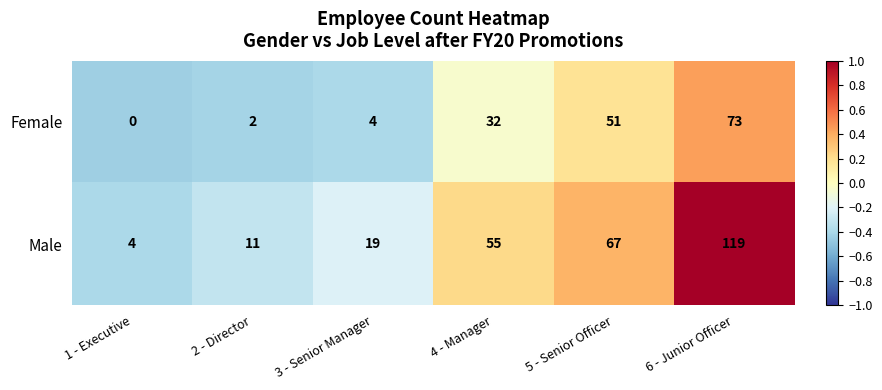

How many distinct data groups are displayed?

2